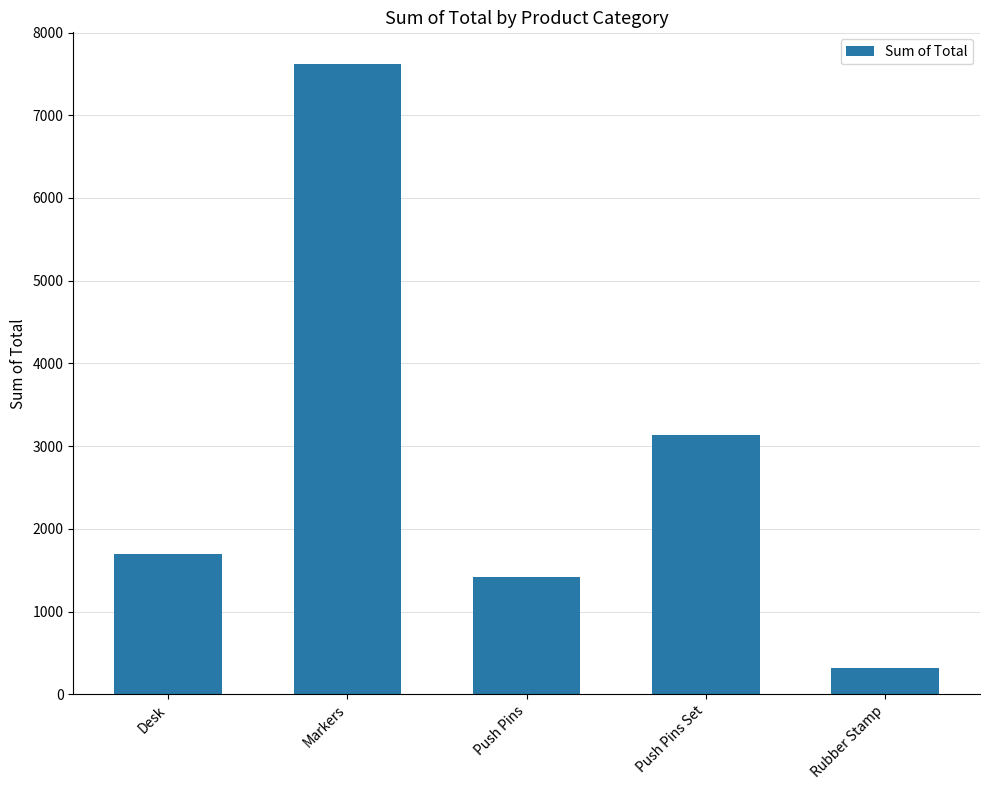

The chart shows a value of 2068.7 at Push Pins Set. True or false?

False